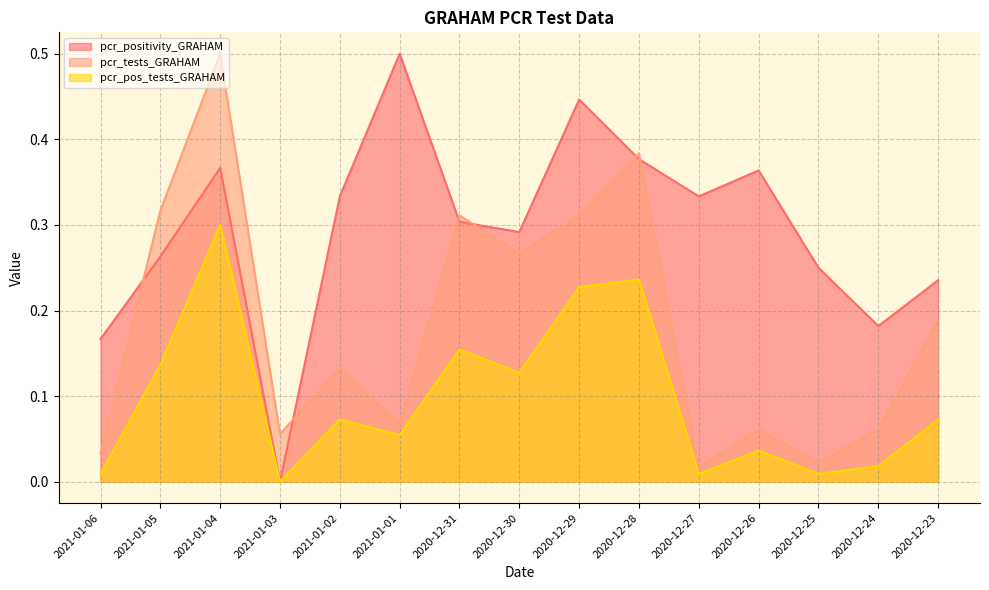

Rank the categories by pcr_tests_GRAHAM value from highest to lowest.

2021-01-04, 2020-12-28, 2021-01-05, 2020-12-31, 2020-12-29, 2020-12-30, 2020-12-23, 2021-01-02, 2021-01-01, 2020-12-26, 2020-12-24, 2021-01-03, 2021-01-06, 2020-12-25, 2020-12-27